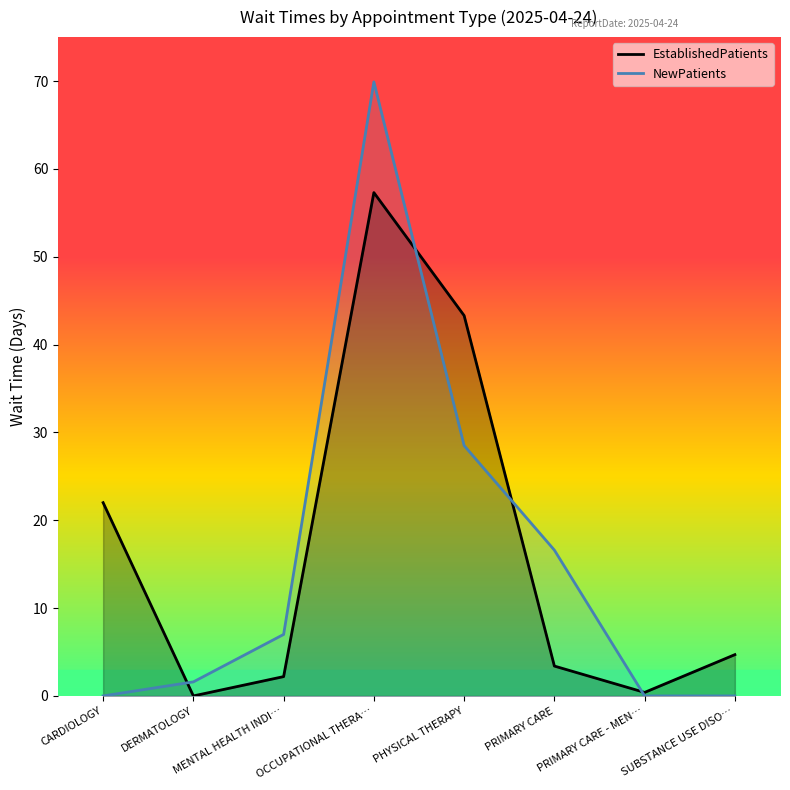

What is the sum of the NewPatients values at CARDIOLOGY and OCCUPATIONAL THERA…?

69.9